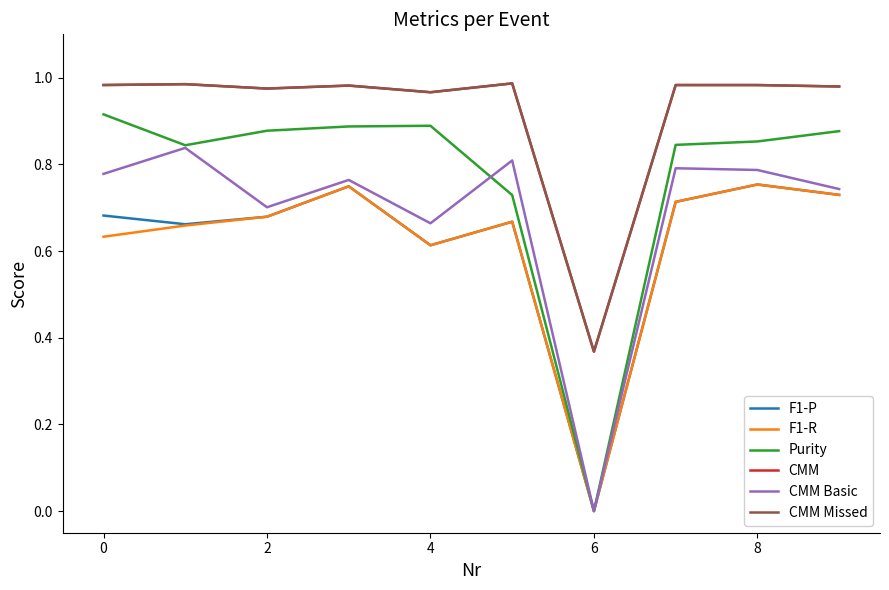

True or false: CMM and F1-R intersect in this chart.

False